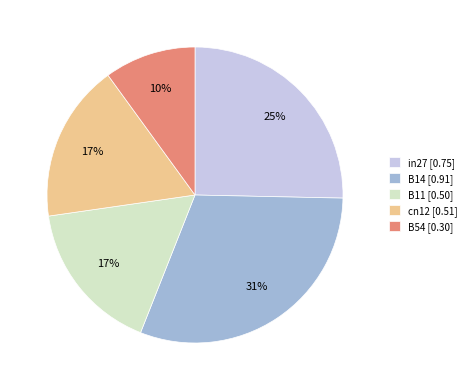

True or false: cn12 accounts for 17% of the total.

True